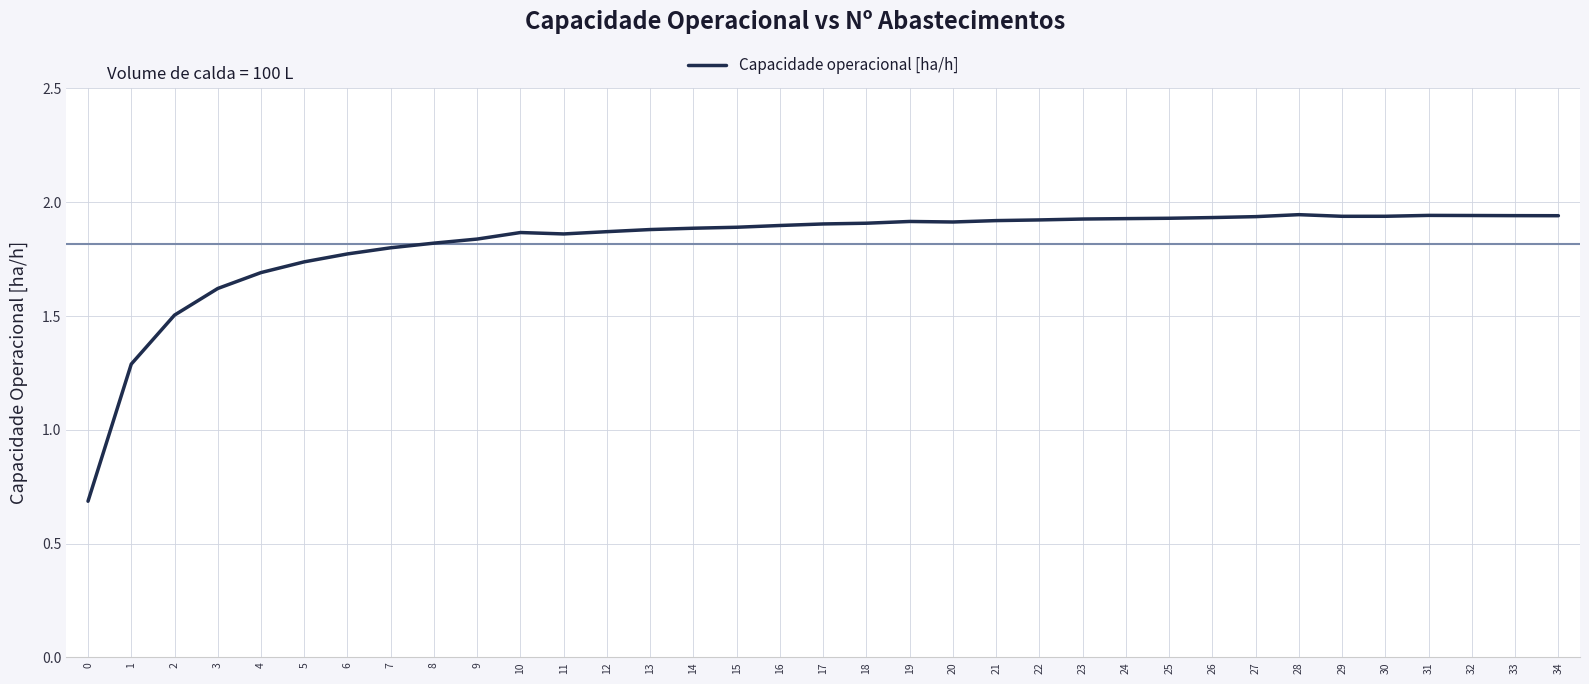

How many categories are shown in the chart?

35